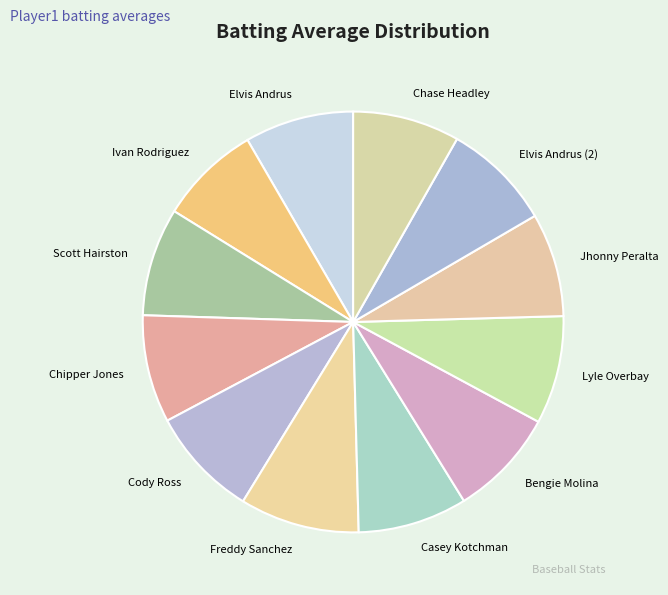

Is there a majority slice in this chart?

No